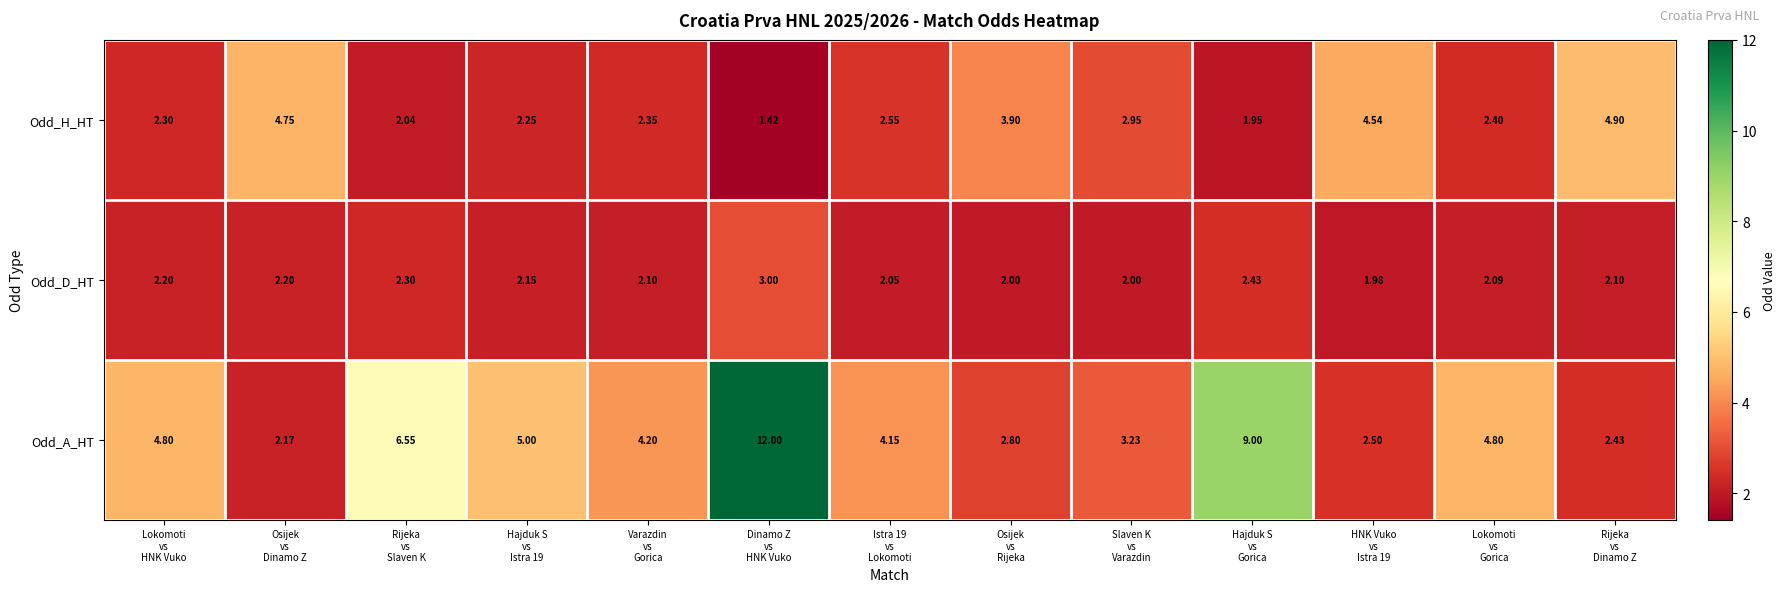

List the series in order of their overall mean, highest first.

Odd_A_HT, Odd_H_HT, Odd_D_HT